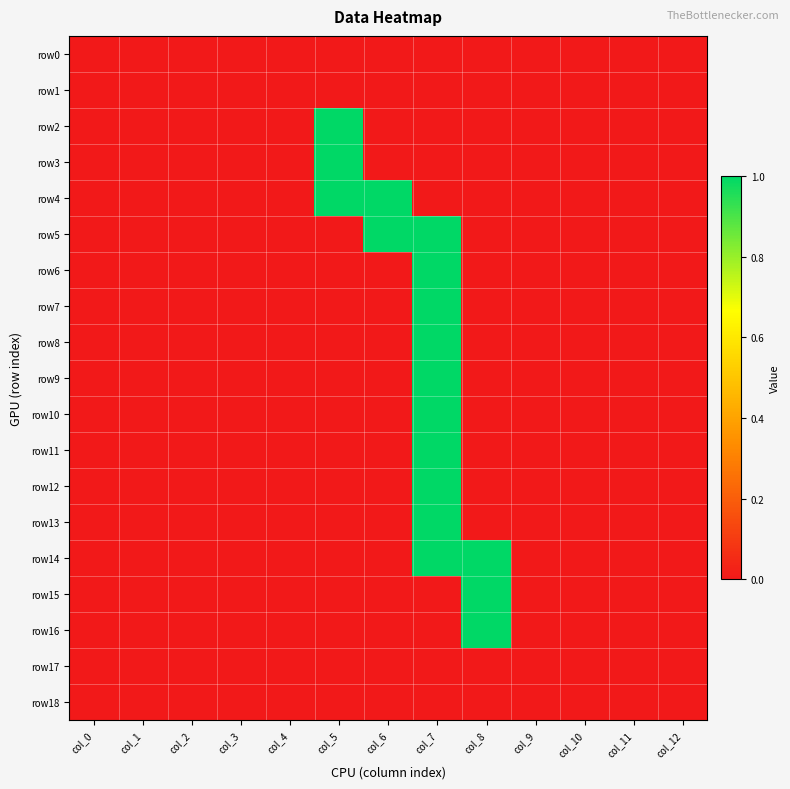

Rank the series at col_3 from lowest to highest value.

row0, row1, row2, row3, row4, row5, row6, row7, row8, row9, row10, row11, row12, row13, row14, row15, row16, row17, row18